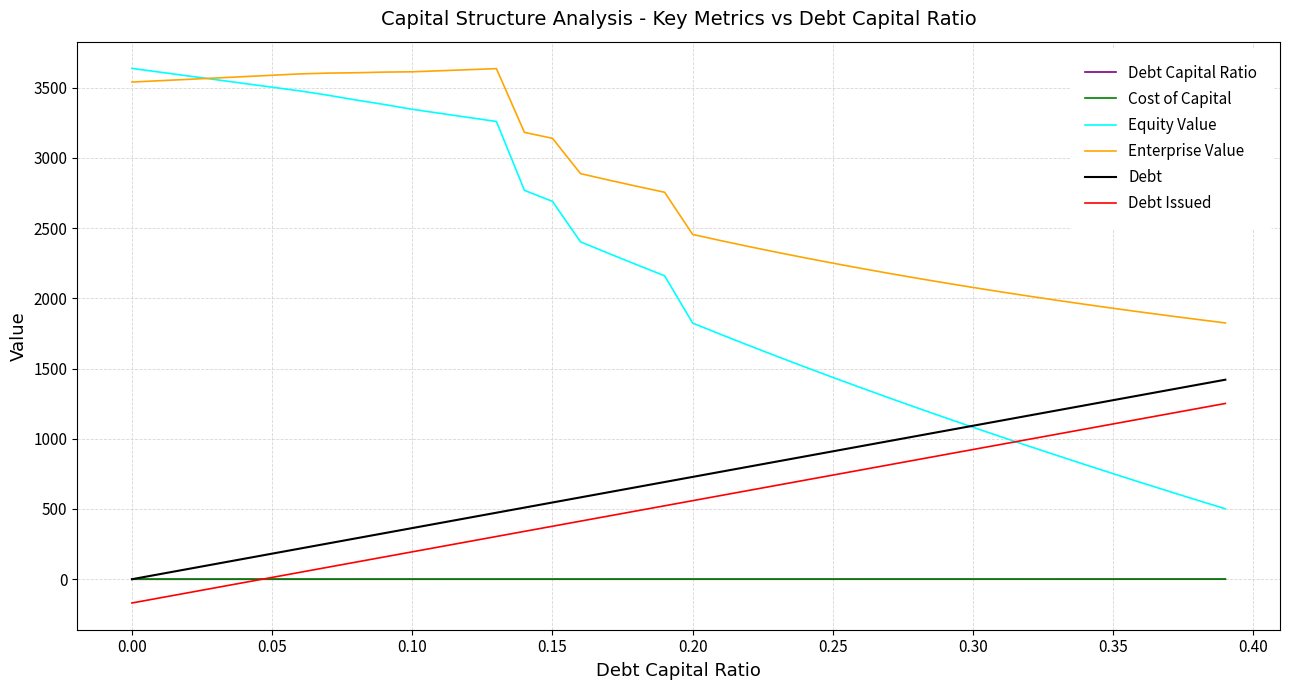

What is the smallest value displayed?

-169.2